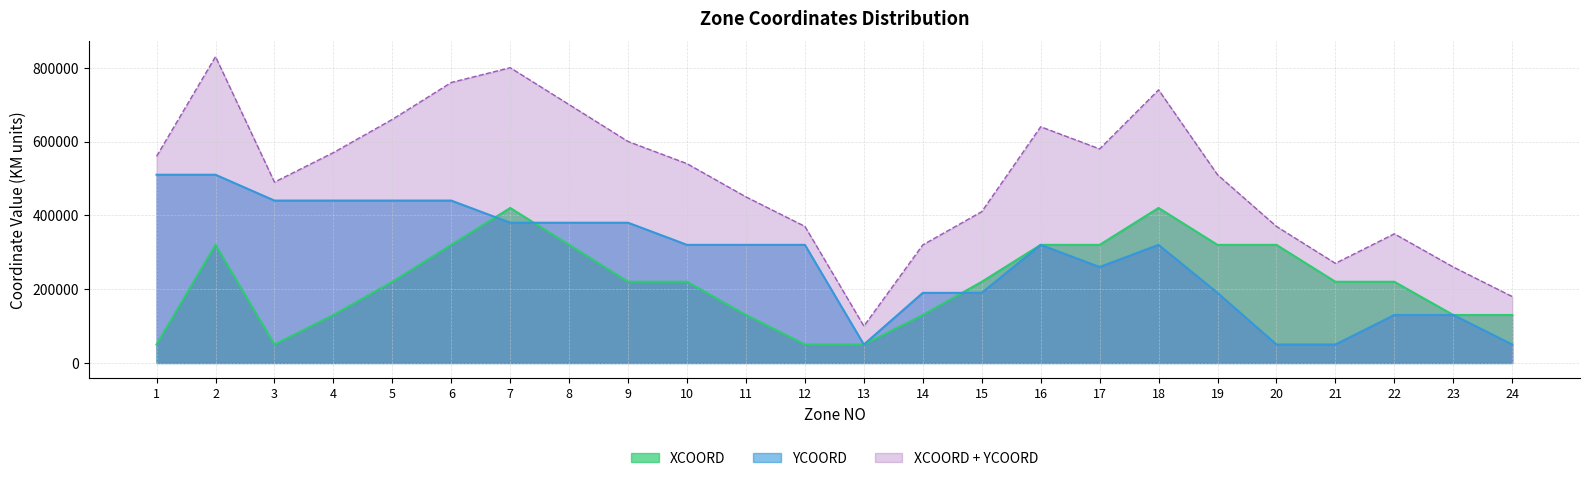

Count the YCOORD values in the range 190000 to 440000.

16